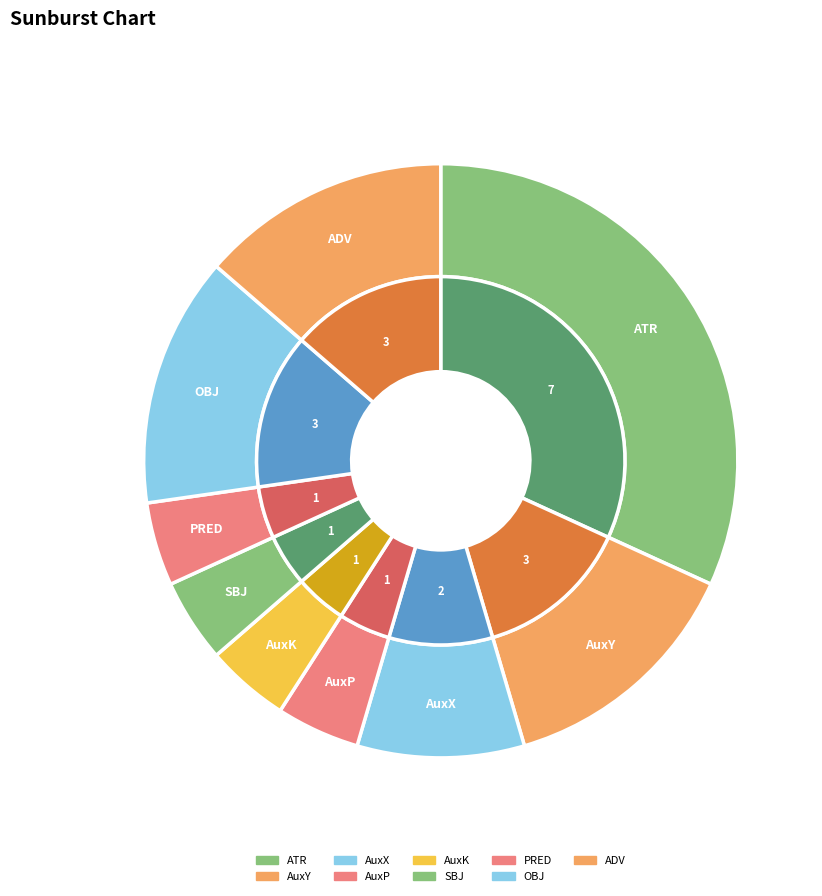

To the nearest percent, what portion does AuxX represent?

9%